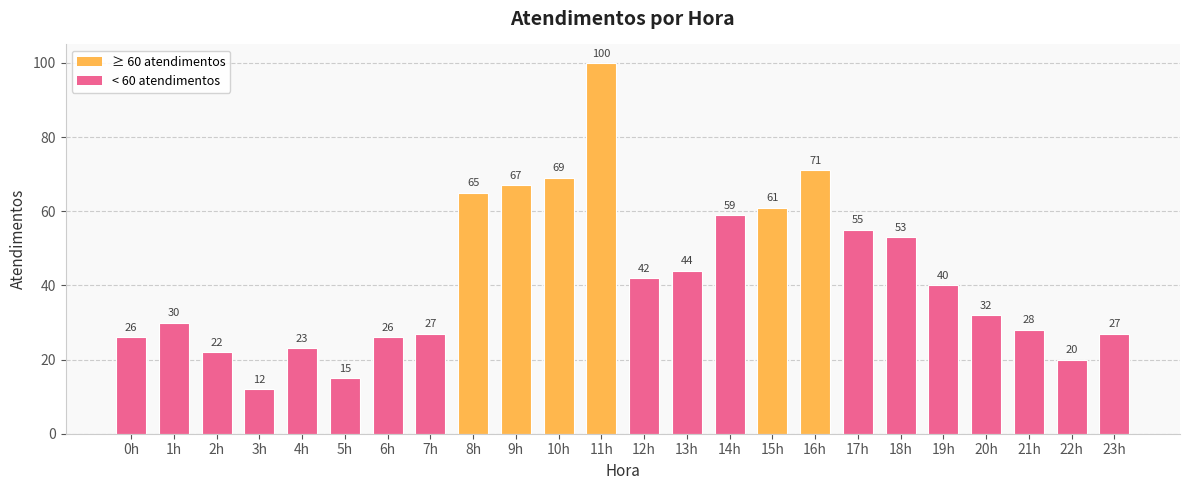

What is the value of the 11th bar from the left?

69